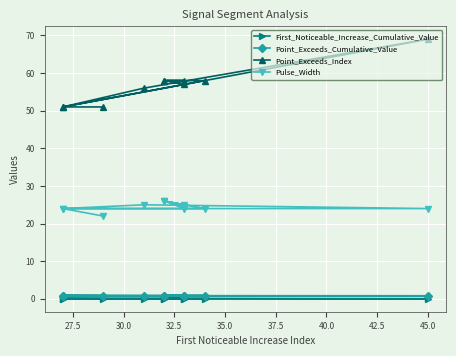

True or false: Point_Exceeds_Cumulative_Value and Pulse_Width intersect in this chart.

False